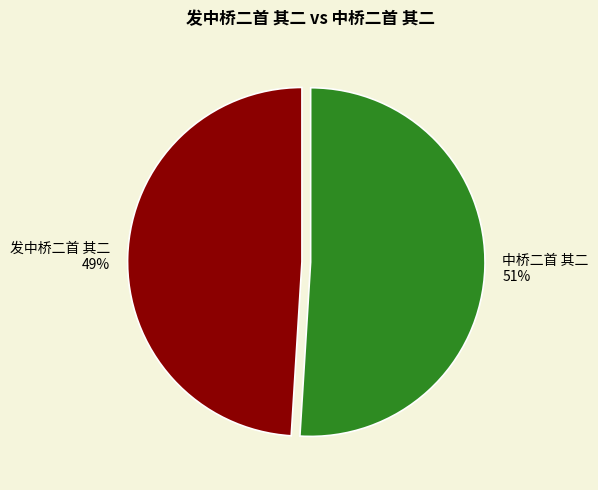

To the nearest percent, what is the difference between the 中桥二首 其二 and 发中桥二首 其二 slice percentages?

2%